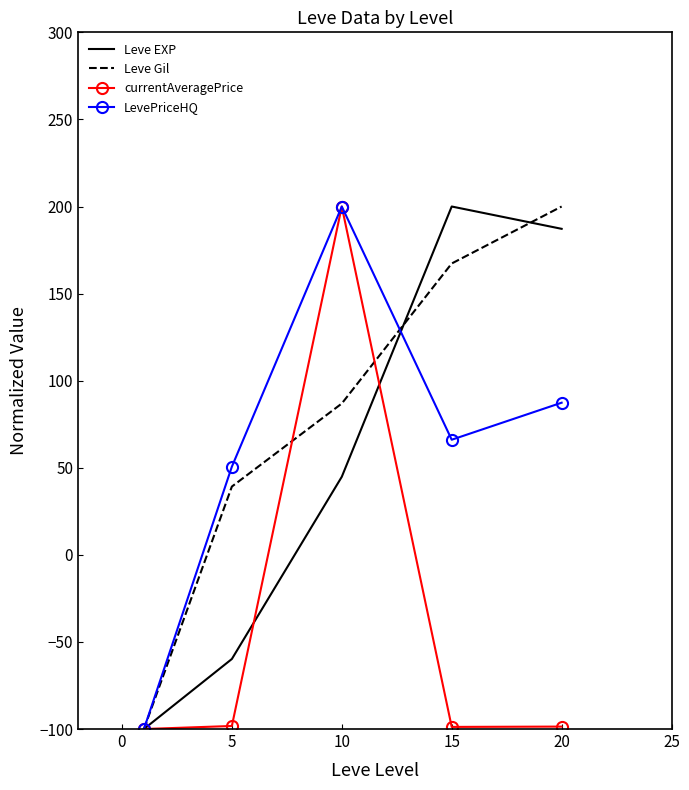

At how many categories does at least one series exceed 152?

3